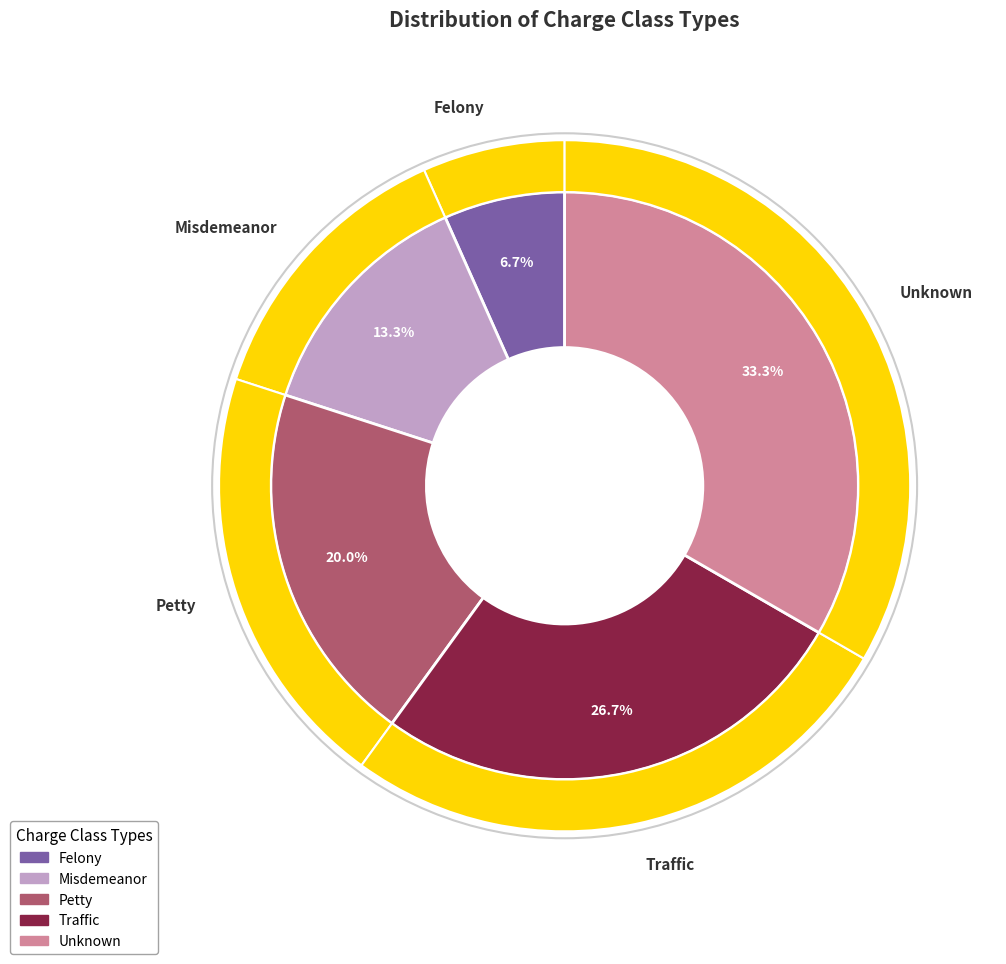

Count the number of slices in the pie.

5